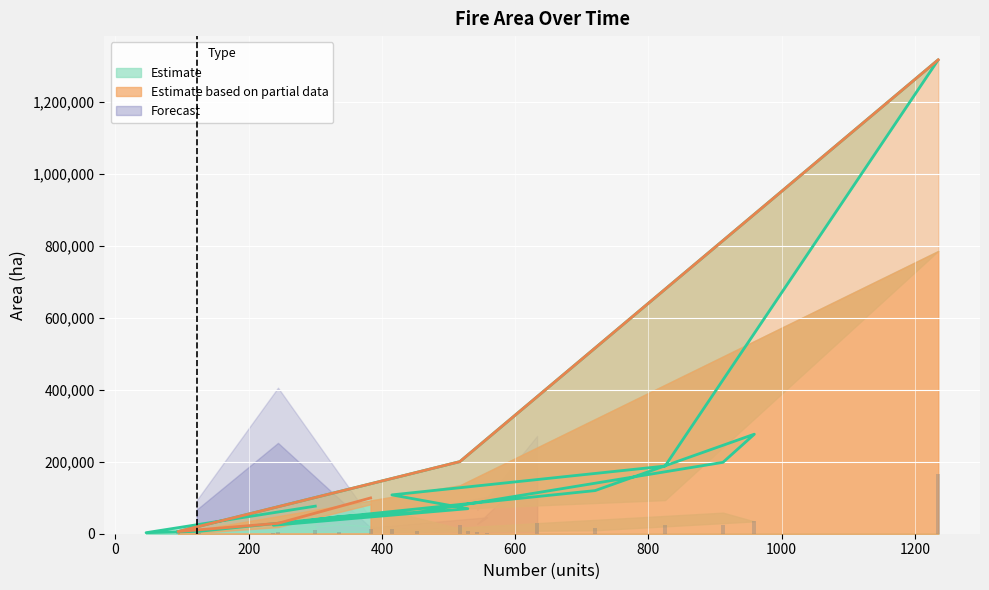

Reading left to right, list all the values displayed in this chart.

Area (ha): 76657	2868	6710	119922	276787	198551	59529	47835	23477	69644	107979	188100	1317798	200479	6074	10418	28917	99483	24722	31199	227985
Forest area (ha): 9210	646	898	9564	34271	58652	10614	26795	5100	8732	61888	93465	786198	134647	1775	2338	18388	81724	12674	9198	185155
Forecast Area (ha): 19883	-25441	-3515	552567	149669	282734	84748	63013	59280	55477	133675	28292	548002	135268	57388	93248	406064	43153	102846	66357	272426
Forecast Forest area (ha): 11479	-9851	-6599	280799	34808	118913	14629	20443	22034	13570	93919	9038	312864	24686	15606	67125	252662	17425	45761	27374	185245